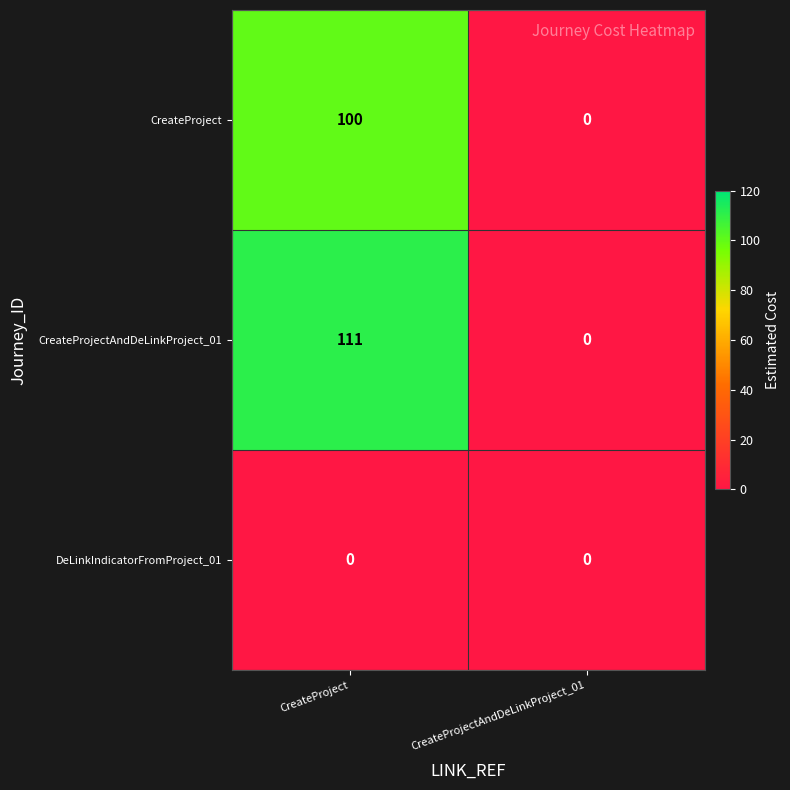

What is the approximate value of CreateProject at CreateProject?

100